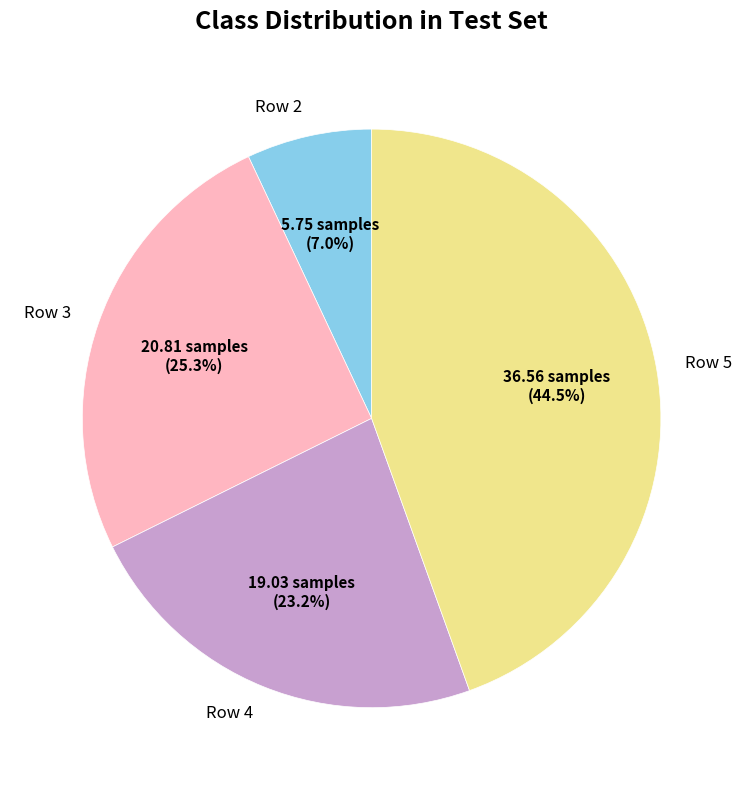

Which slice is the smallest?

Row 2